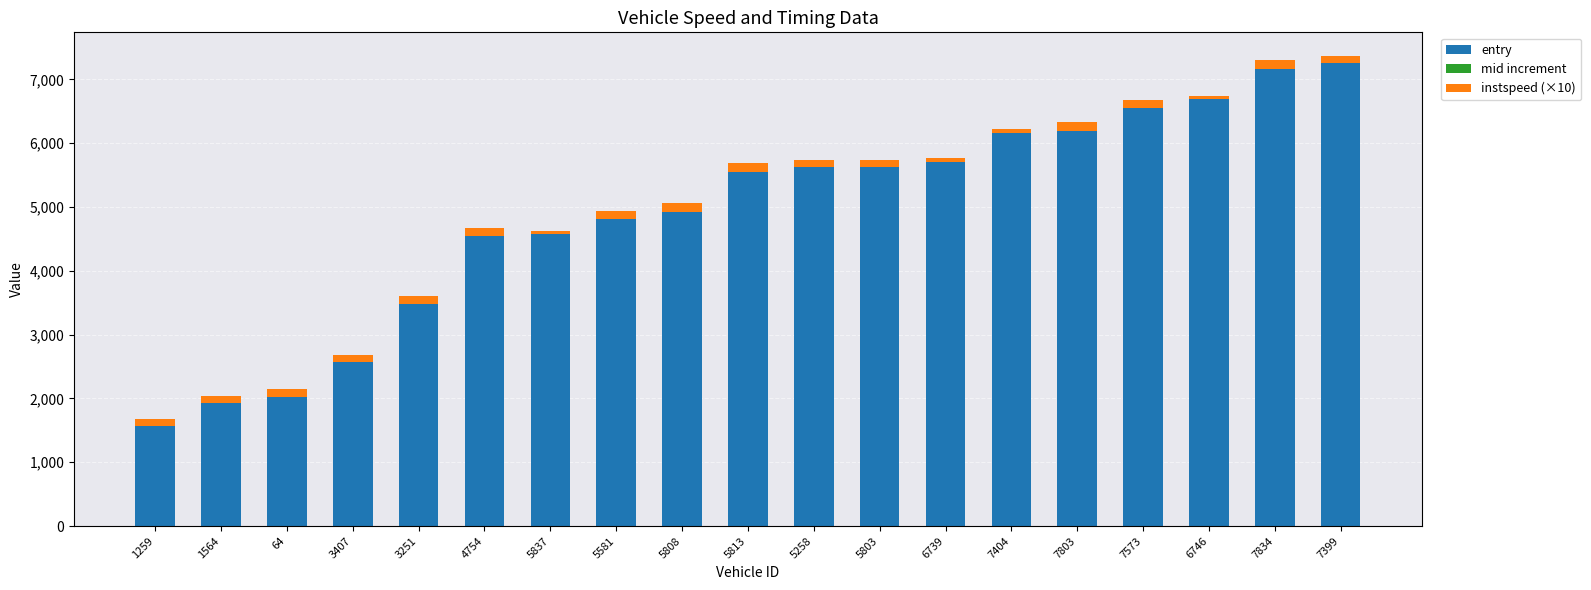

Count the number of categories in the chart.

19